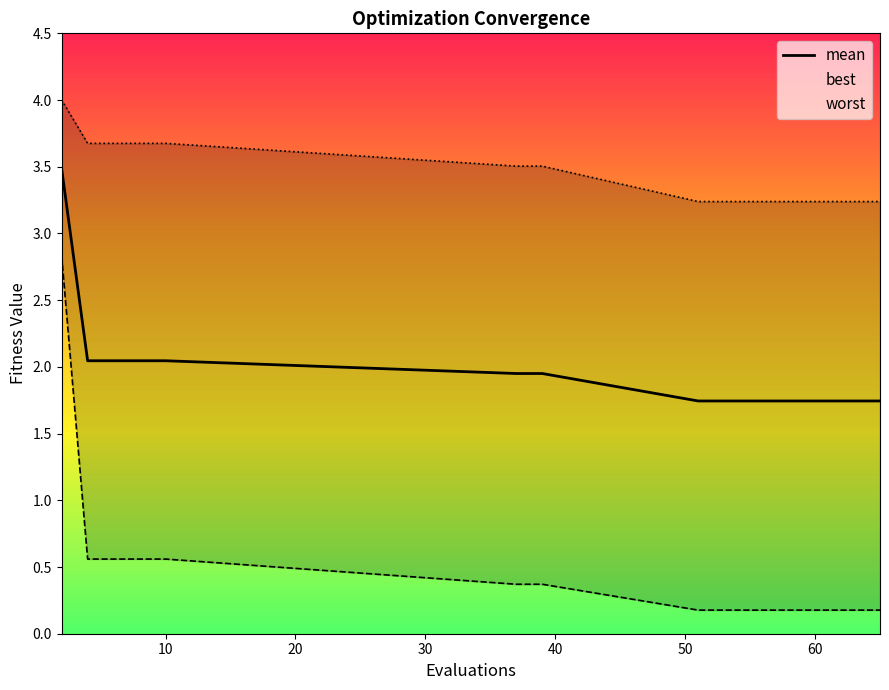

True or false: worst and best cross at least once.

False